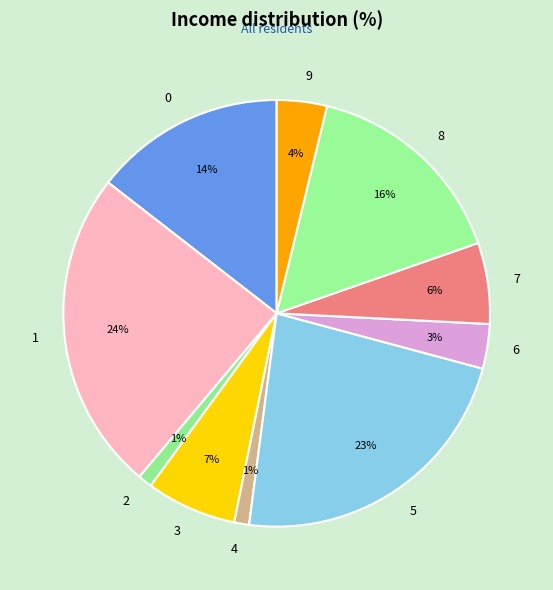

Count the number of slices in the pie.

10